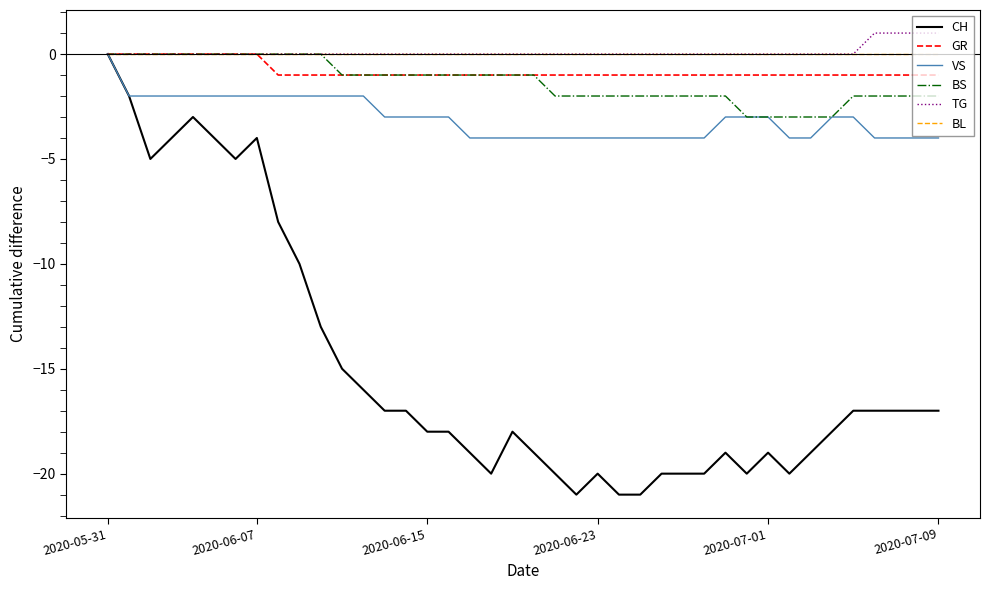

How many lines are shown in the chart?

6